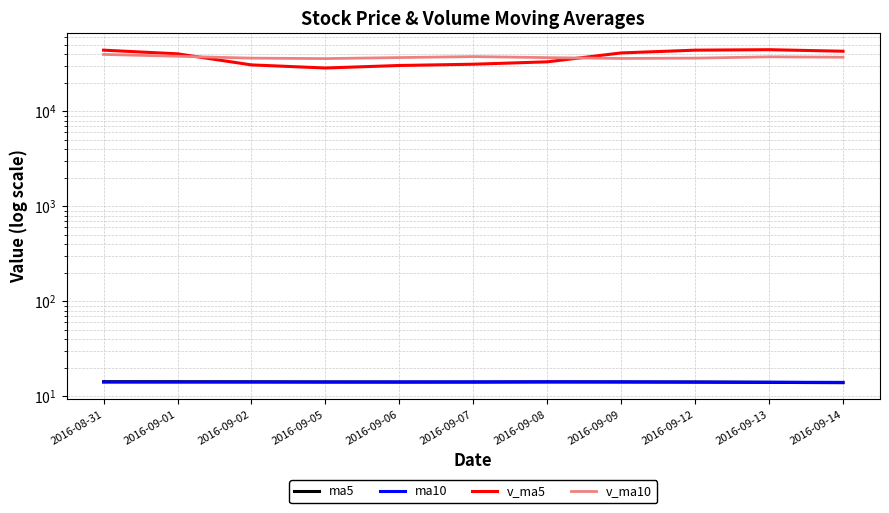

At which category does v_ma5 reach its first local peak?

2016-09-13